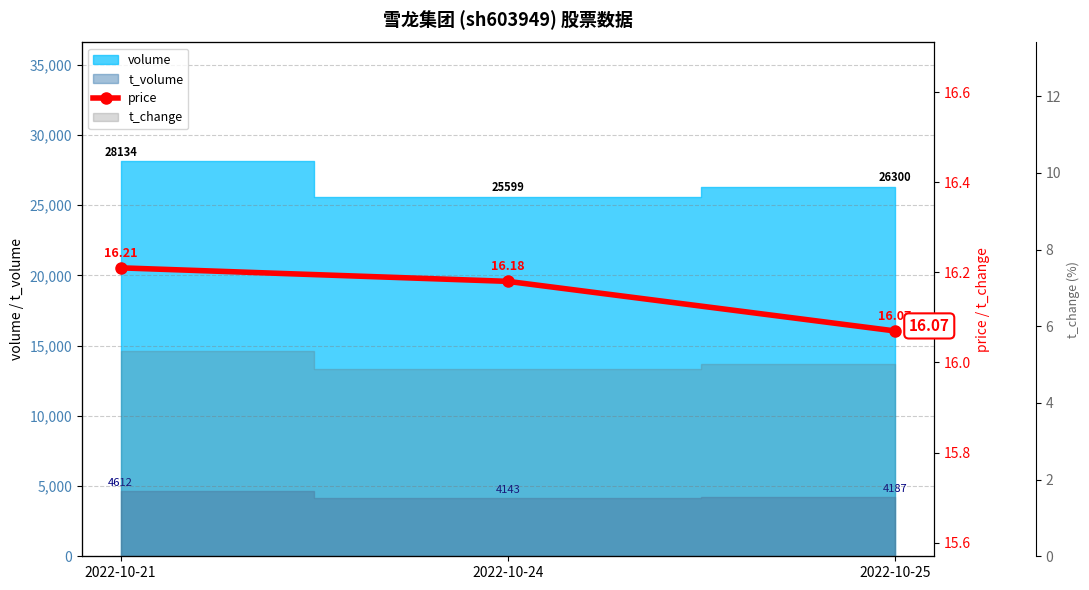

The chart shows a value of 16.1 at 2022-10-25. True or false?

True